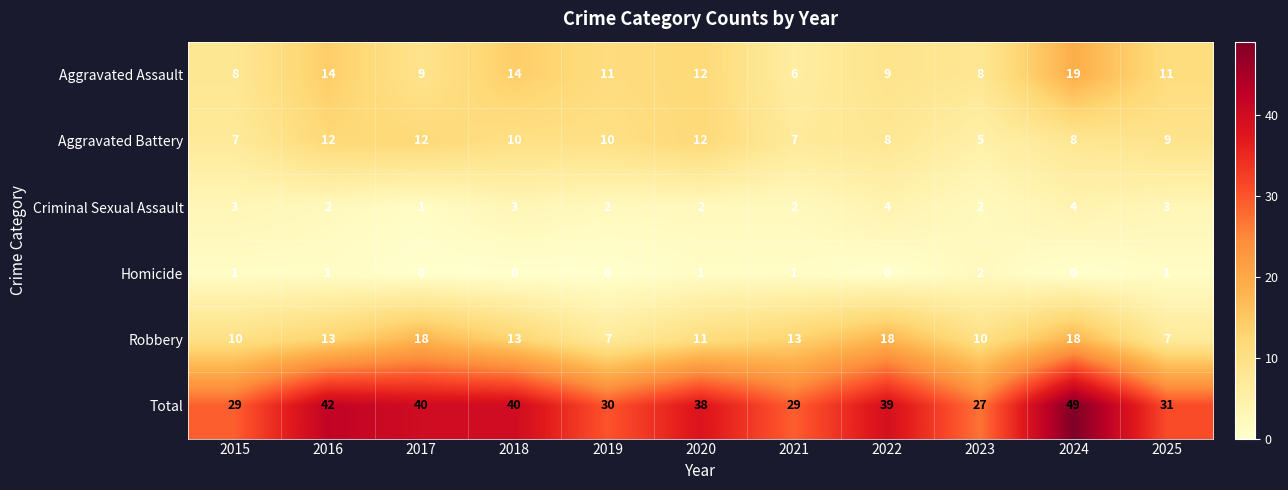

What is the spread (max minus min) of values at 2023?

25